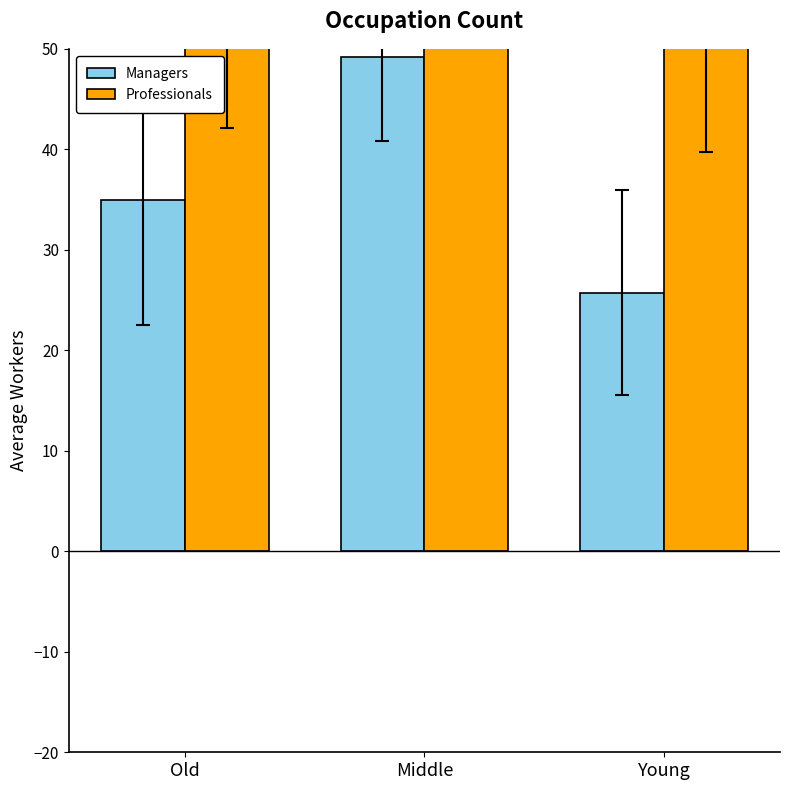

What are all the series names shown in the legend?

Managers, Professionals